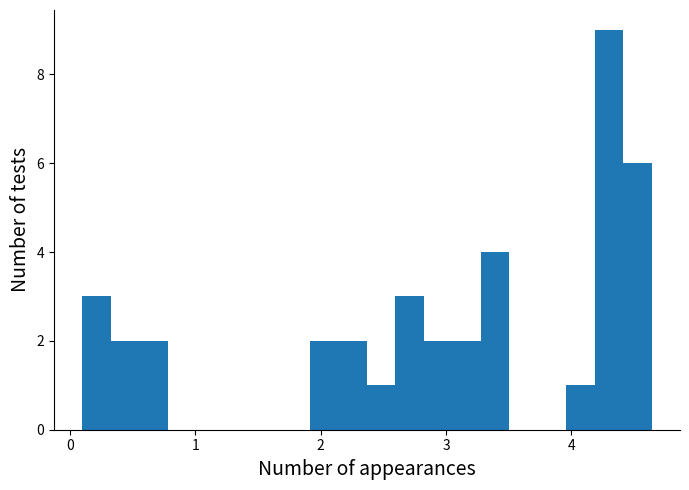

Around what value on the x-axis is the tallest bar? Give the approximate position of its centre, as read against the axis.

4.3